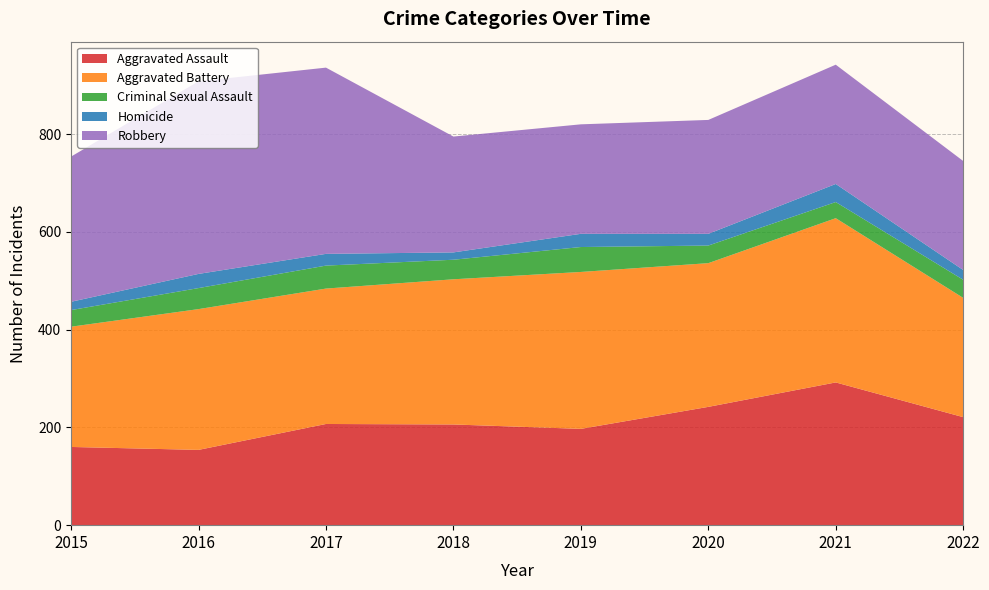

Reading right to left, list all the values displayed in this chart.

Aggravated Assault: 2022=221	2021=292	2020=242	2019=197	2018=206	2017=207	2016=154	2015=160
Aggravated Battery: 2022=244	2021=336	2020=294	2019=321	2018=297	2017=277	2016=288	2015=246
Criminal Sexual Assault: 2022=37	2021=33	2020=36	2019=51	2018=40	2017=47	2016=43	2015=34
Homicide: 2022=20	2021=37	2020=24	2019=27	2018=15	2017=24	2016=29	2015=17
Robbery: 2022=223	2021=244	2020=233	2019=224	2018=237	2017=381	2016=394	2015=297